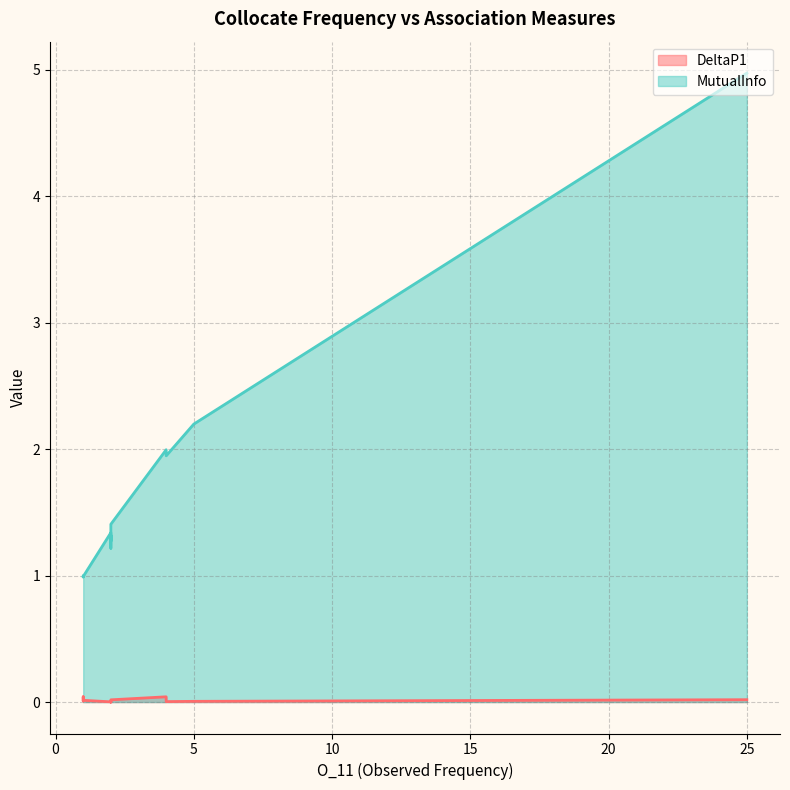

True or false: MutualInfo and DeltaP1 intersect in this chart.

False